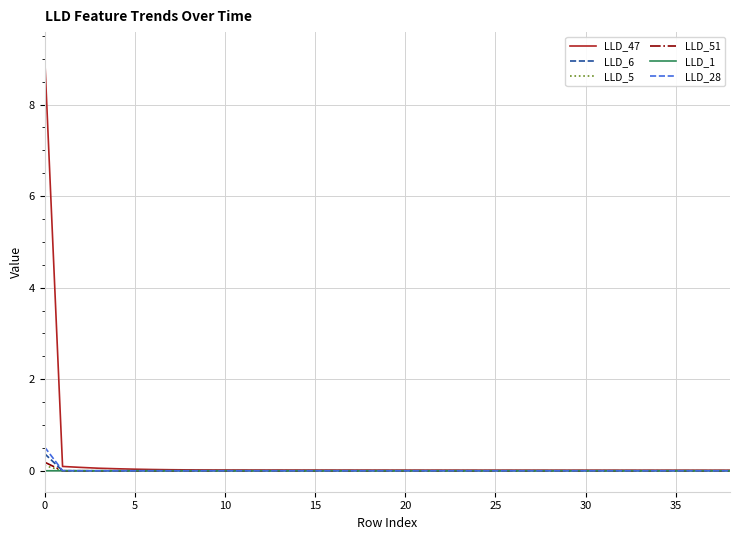

True or false: LLD_5 has more than 1 points higher than both neighbors.

True